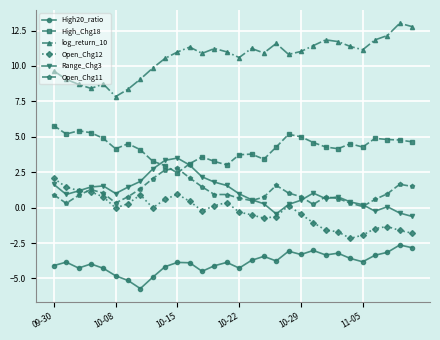

What is the value of the High20_ratio point at the 11th from the left?

-3.9